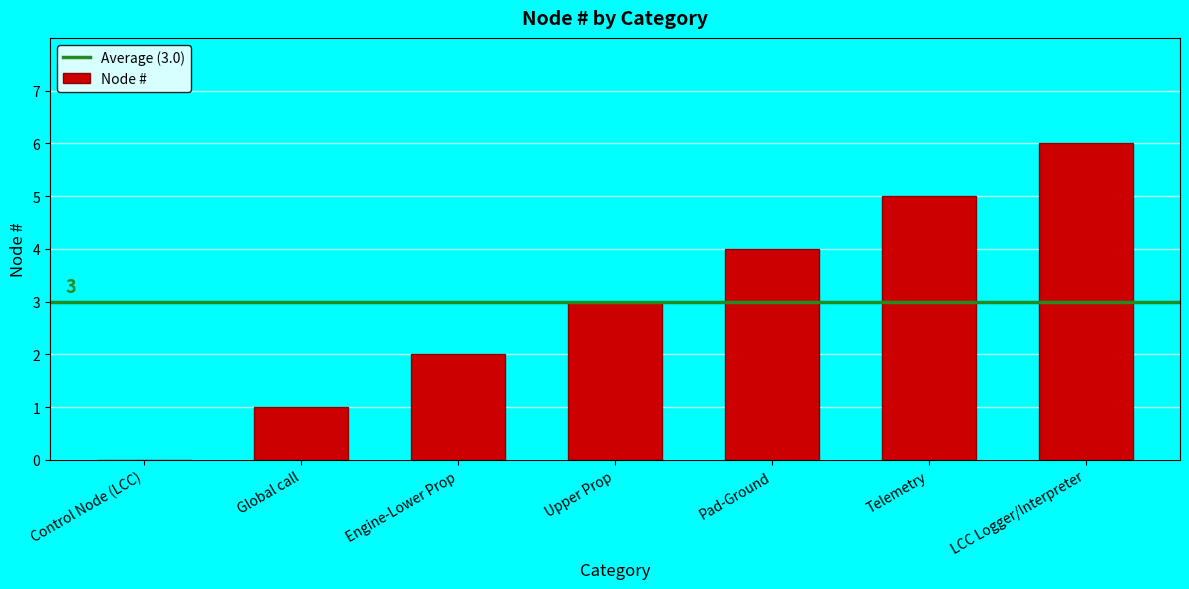

Read the value at Telemetry.

5